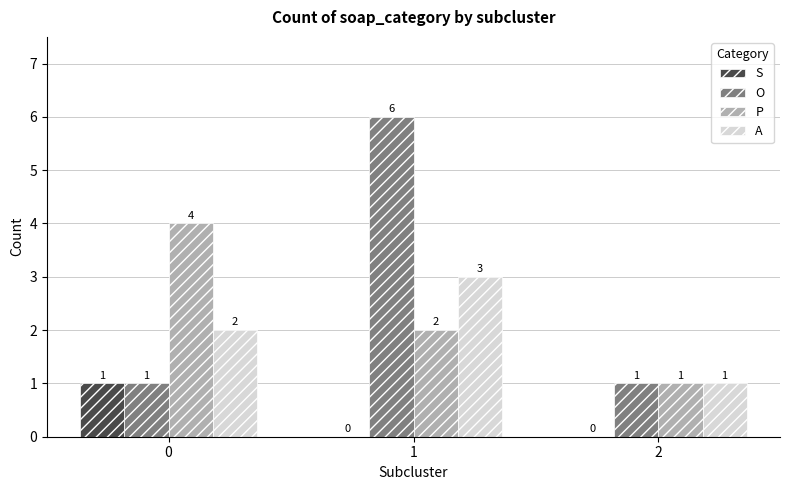

Are the bars grouped side by side (vs. stacked)?

Yes